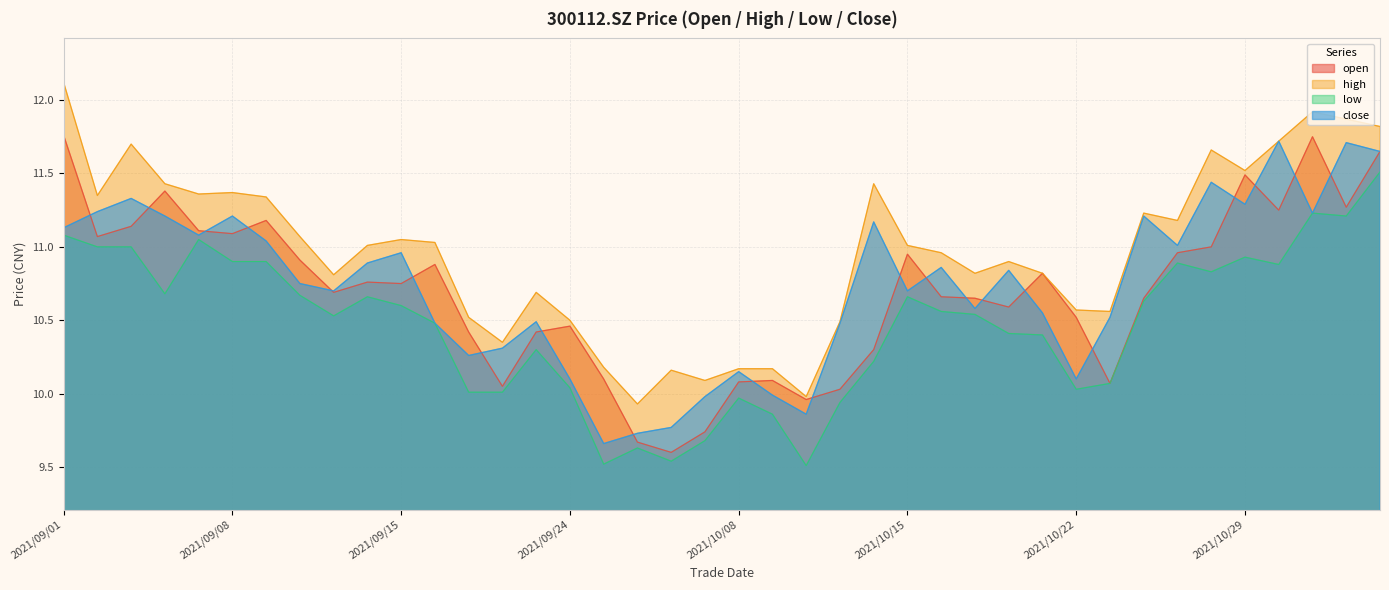

How many lines are shown in the chart?

4